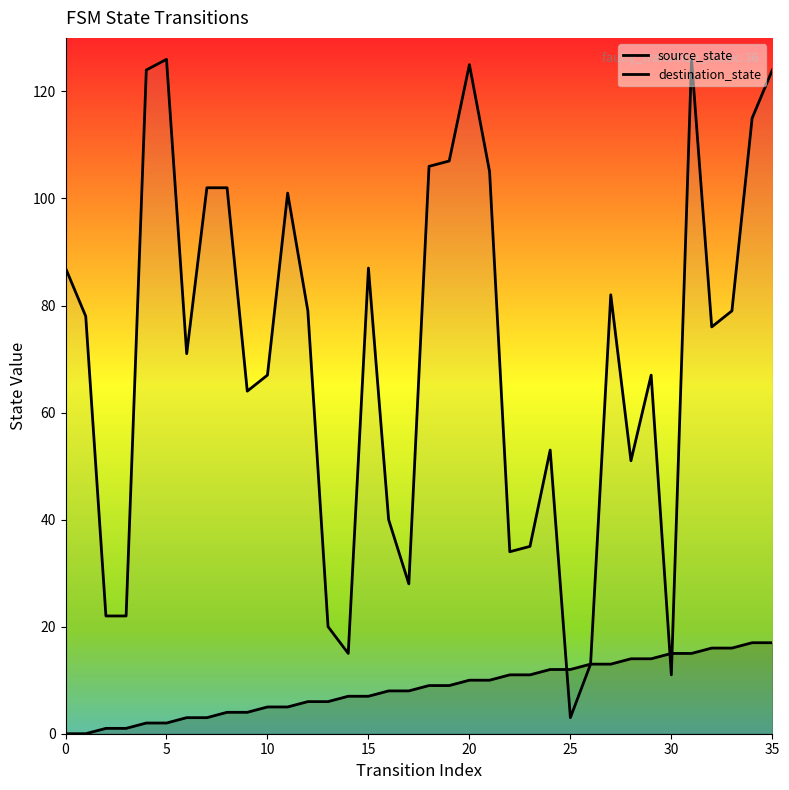

True or false: destination_state and source_state cross at least once.

True